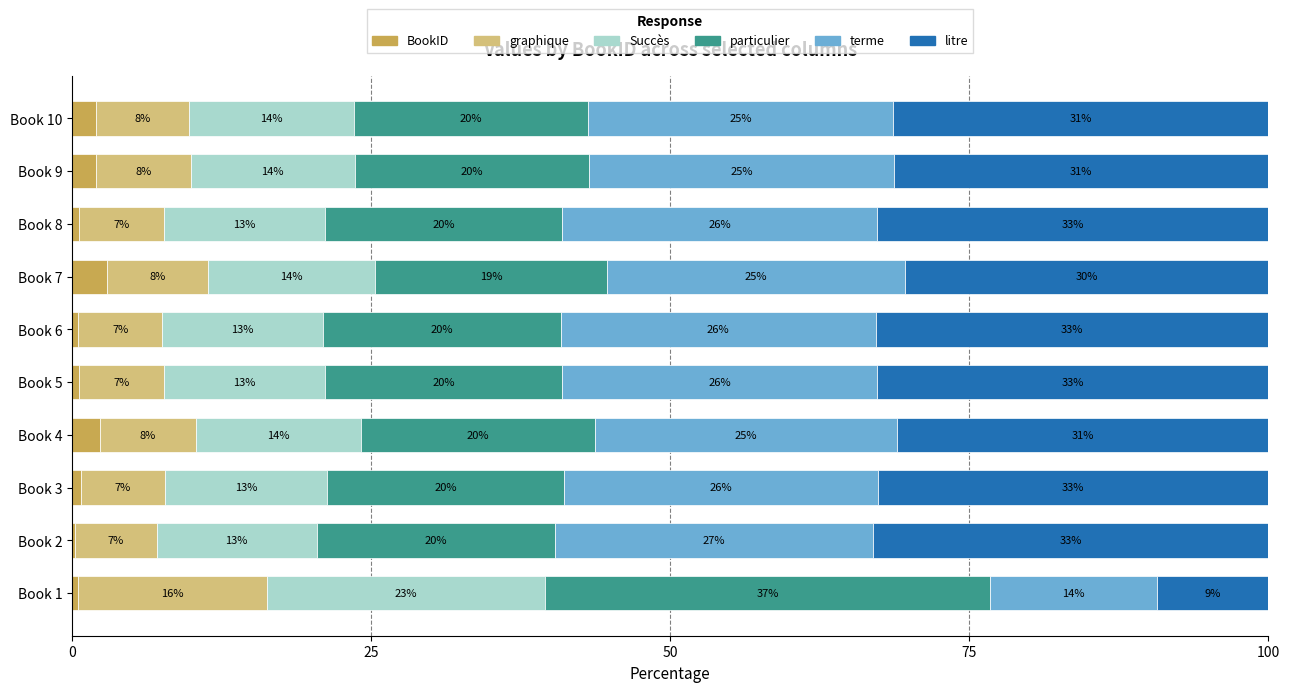

What is the total value across all series at Book 9?

100.0